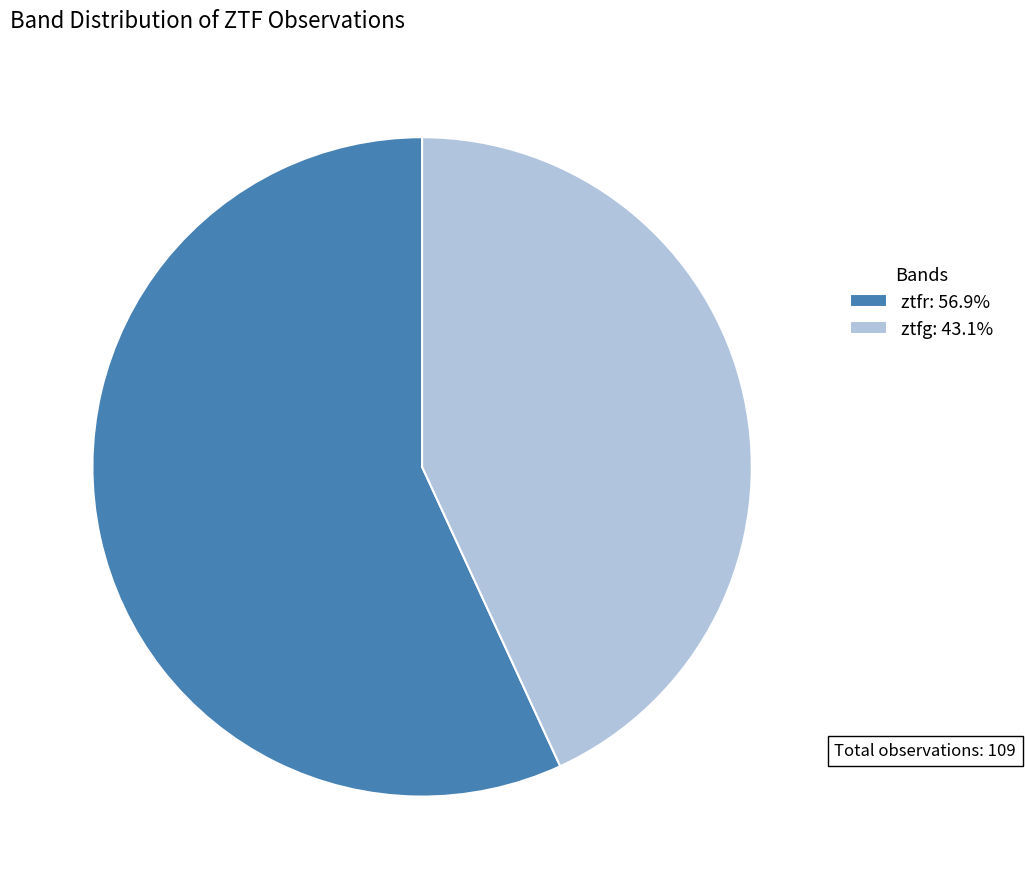

Count the number of slices in the pie.

2